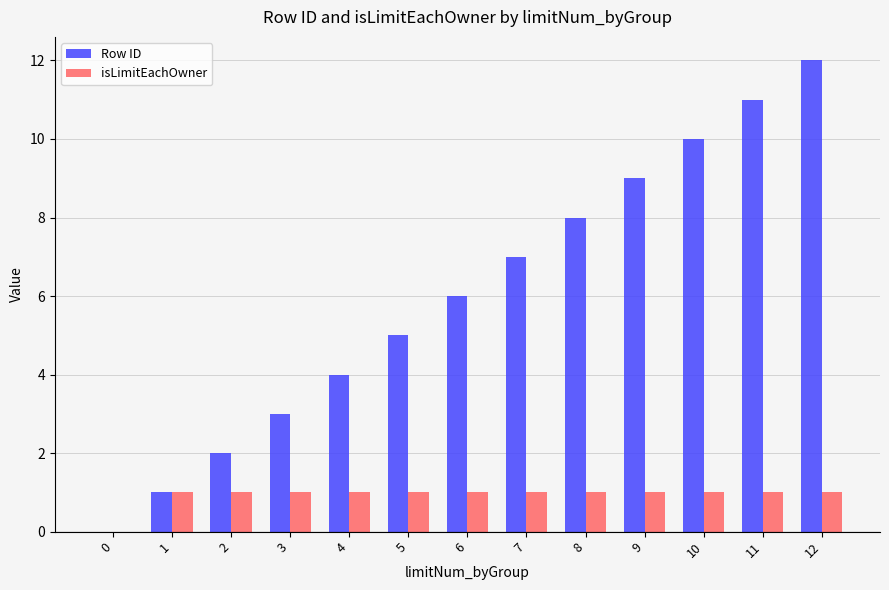

Which series changed the most between 0 and 9?

Row ID